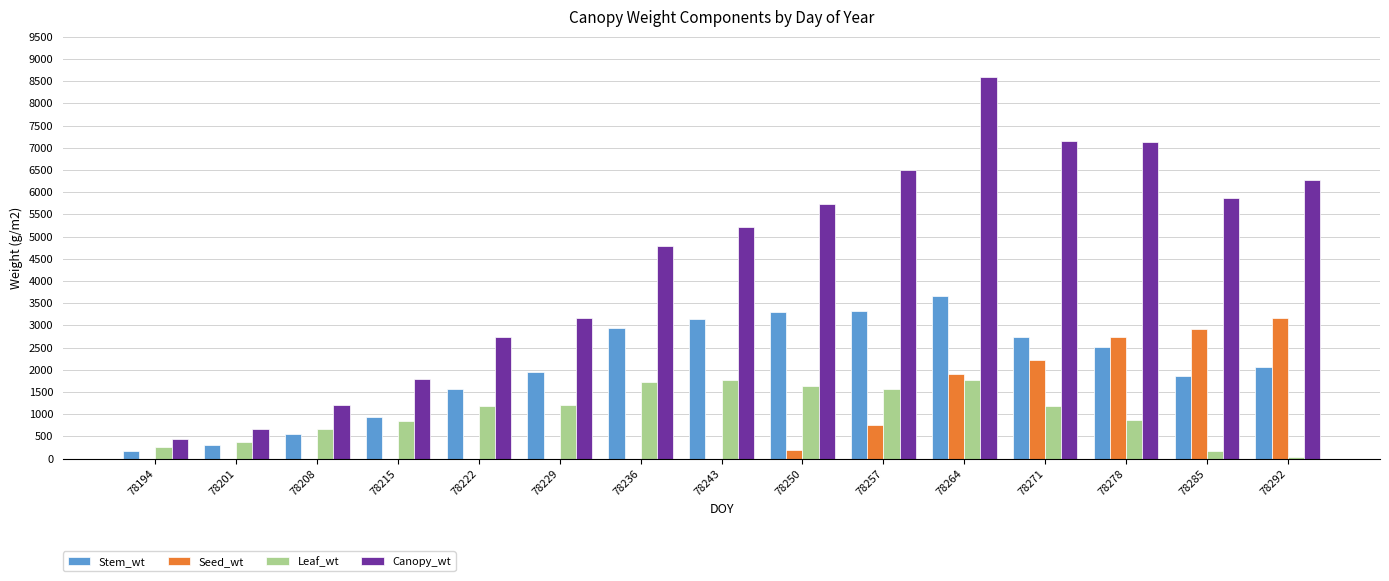

Between 78264 and 78285, which series saw the biggest shift?

Canopy_wt